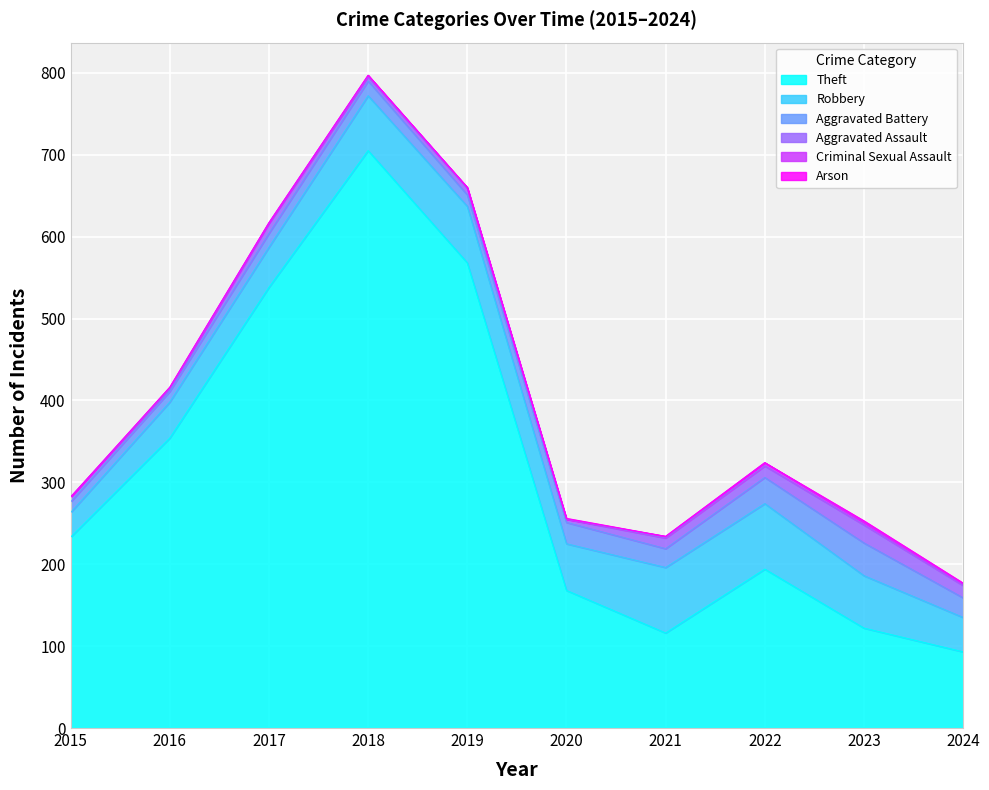

Which series has the largest range (max minus min)?

Theft